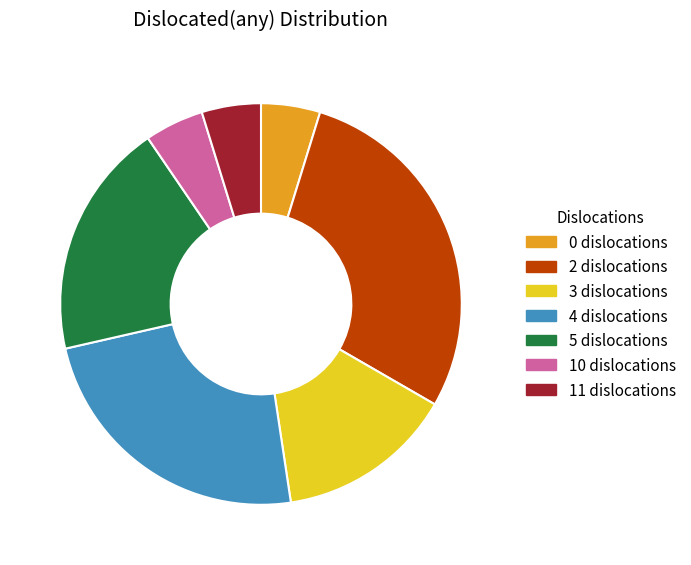

Count the number of slices in the pie.

7